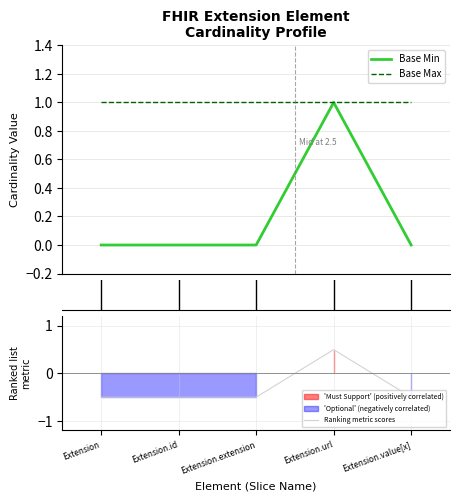

True or false: Base Min has a value of -0.5 at Extension.value[x].

False